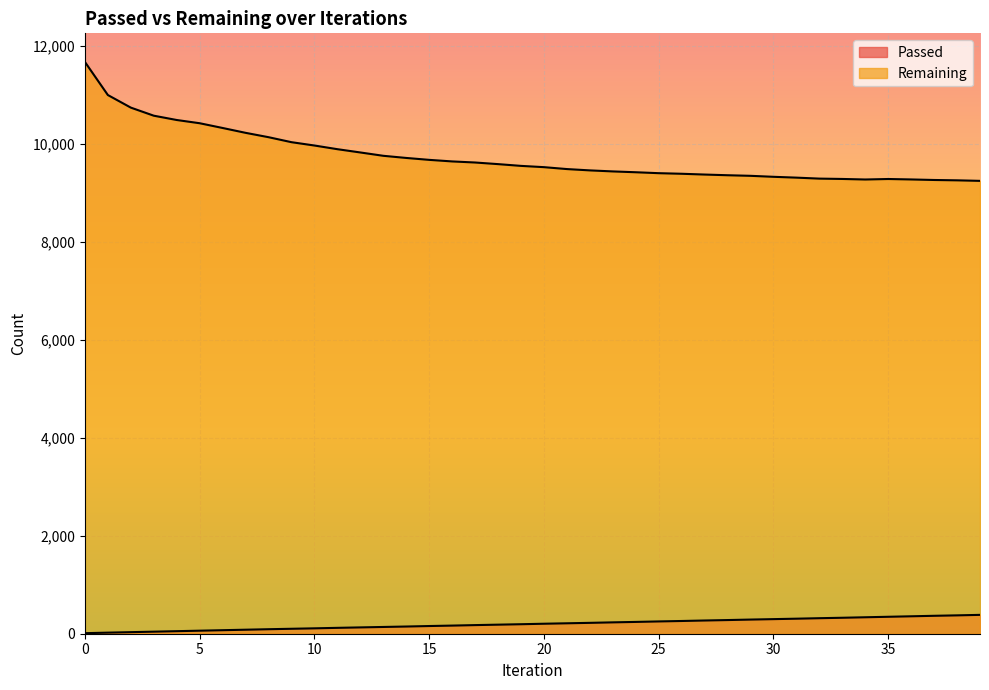

Reading right to left, extract all data points from this chart.

Passed: 385	375	366	356	346	336	326	317	307	298	289	279	270	260	251	241	232	222	213	204	194	185	176	166	157	147	138	129	120	110	101	92	82	72	62	52	42	32	22	11
Remaining: 9248	9259	9266	9277	9286	9276	9287	9294	9314	9331	9351	9363	9377	9393	9405	9424	9441	9462	9489	9528	9554	9590	9623	9645	9677	9716	9760	9828	9895	9970	10038	10140	10229	10328	10425	10491	10579	10744	11001	11677